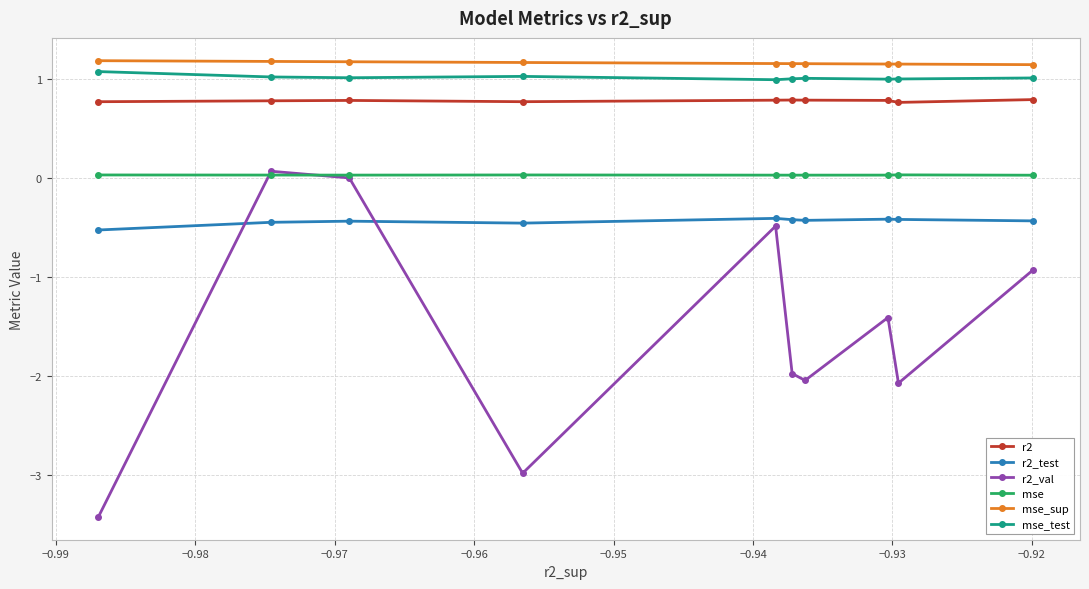

What is the average value of the r2_test series?

-0.4